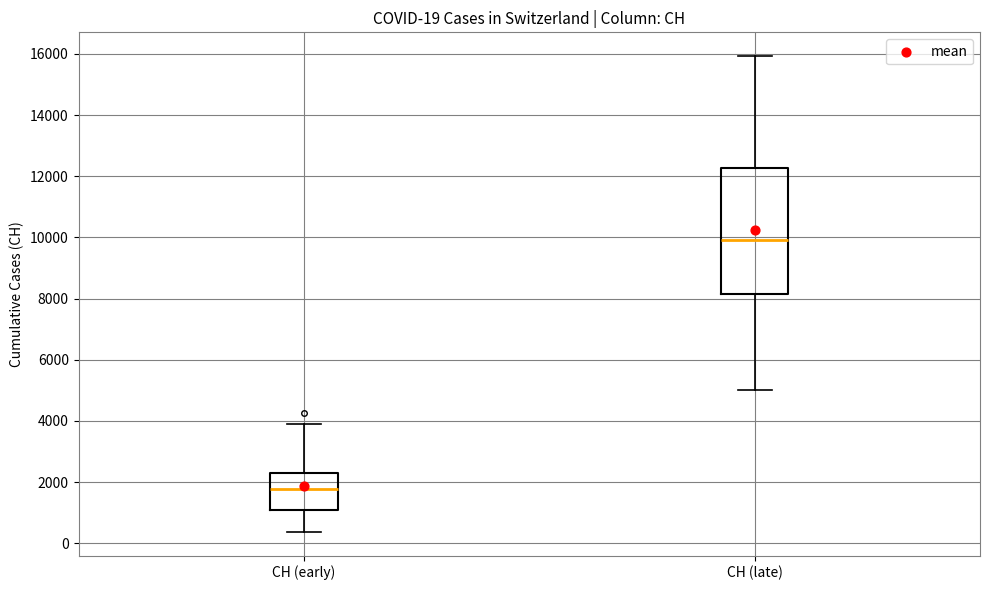

Which box has the highest median line?

CH (late)